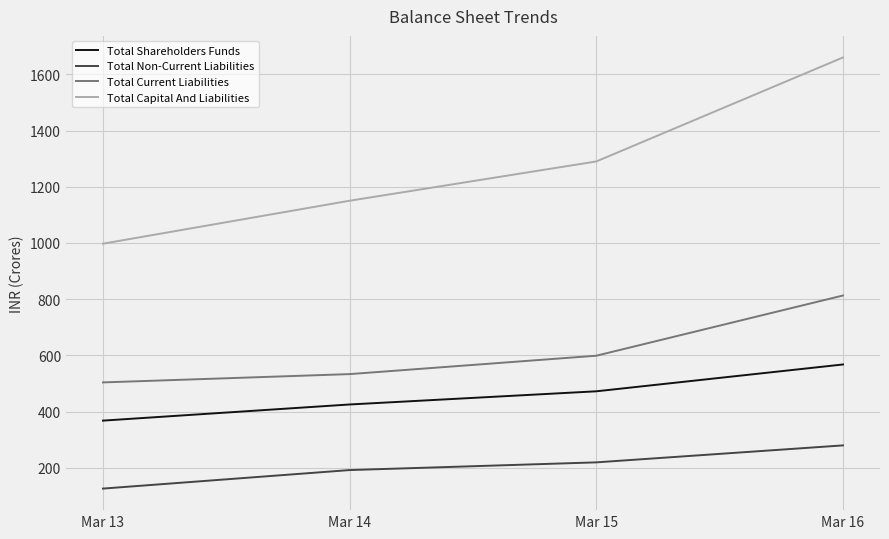

What is the spread (max minus min) of values at Mar 16?

1380.5